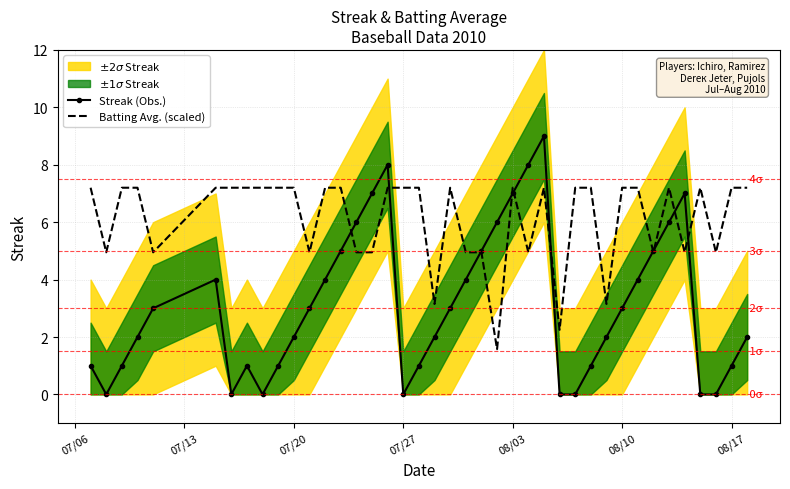

Rank the series by their average value, from highest to lowest.

Batting Avg. (scaled), Streak (Obs.)